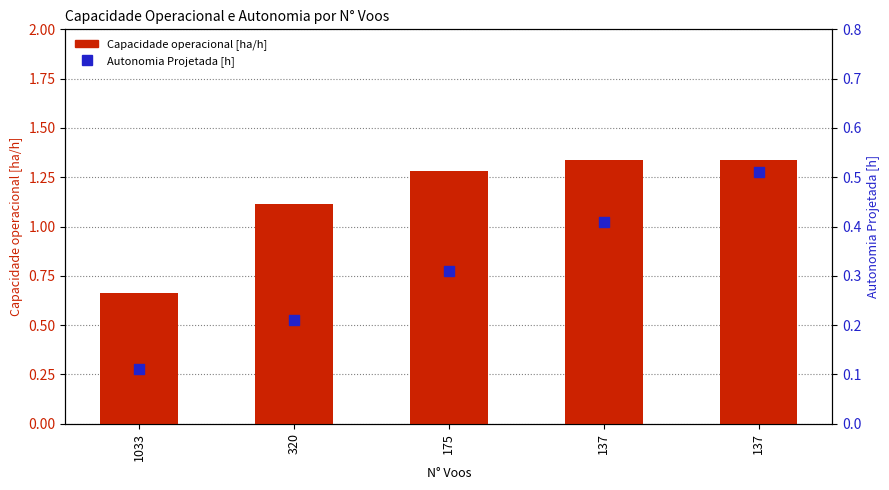

At which category is the sum across all series the highest?

137